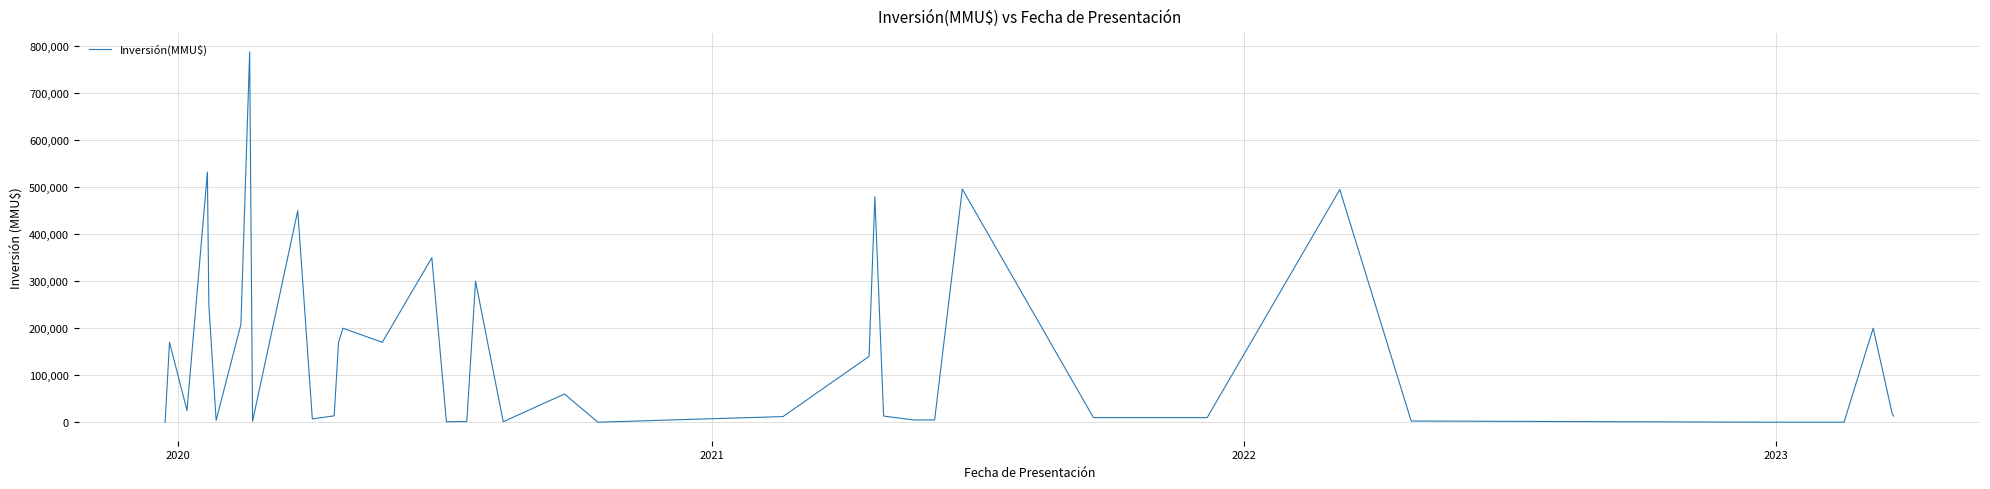

What is the value of the 18th point from the left?

1500